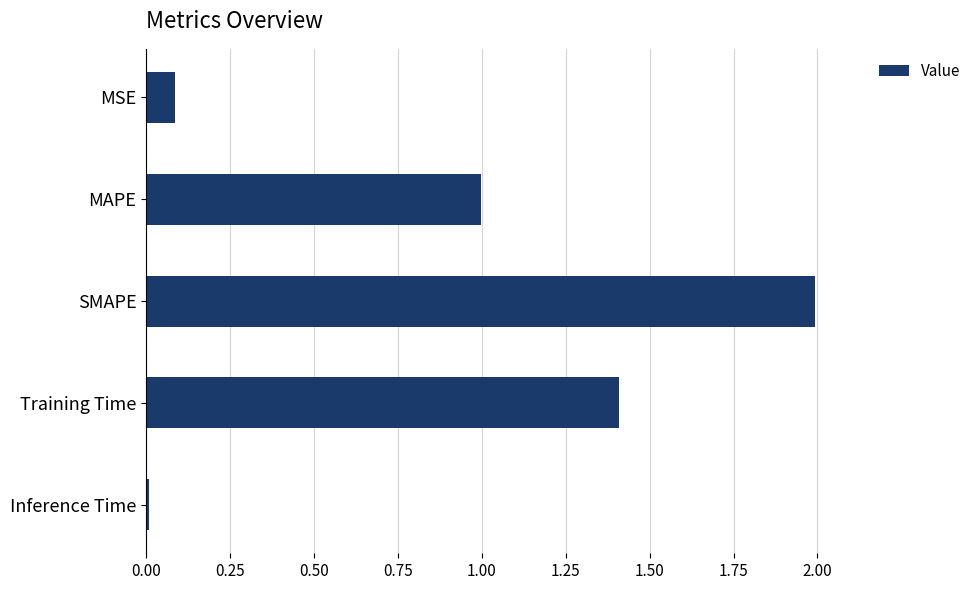

Rank the categories by value from highest to lowest.

SMAPE, Training Time, MAPE, MSE, Inference Time